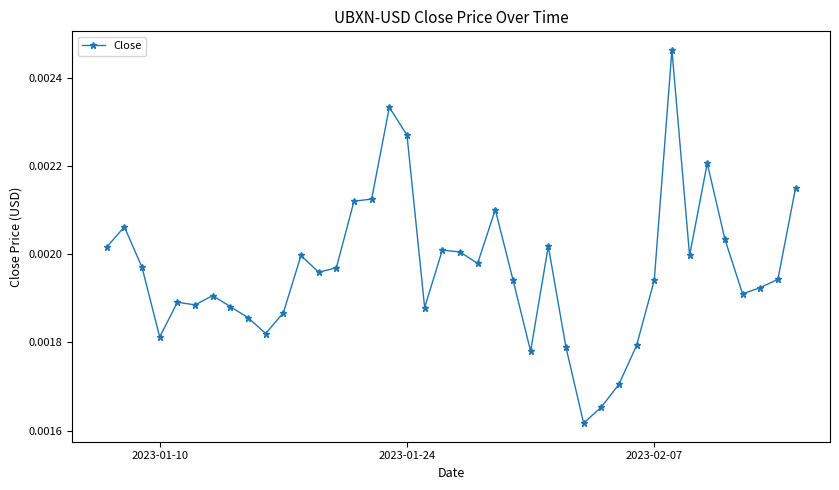

At which category does the data reach its first local valley?

2023-01-10